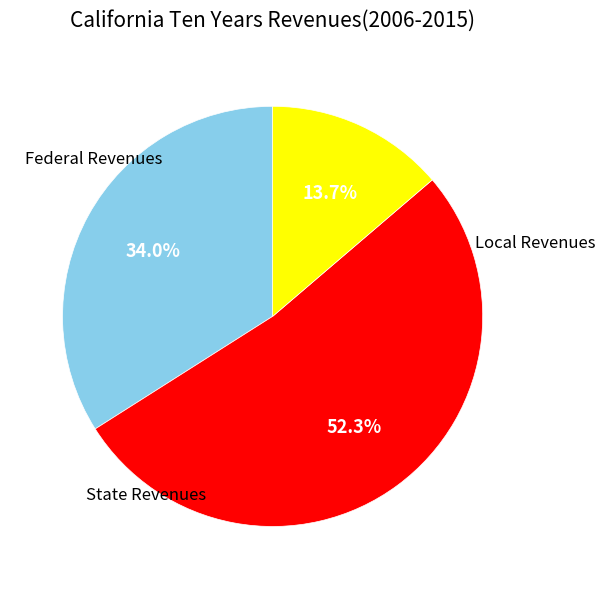

Is there a majority slice in this chart?

Yes